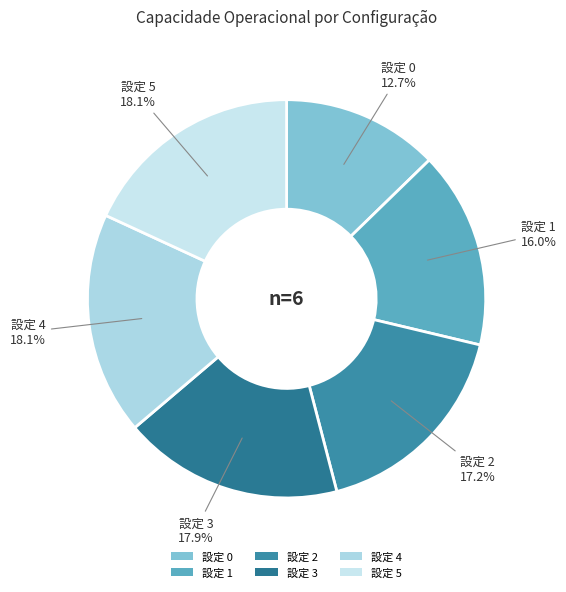

Is there a majority slice in this chart?

No